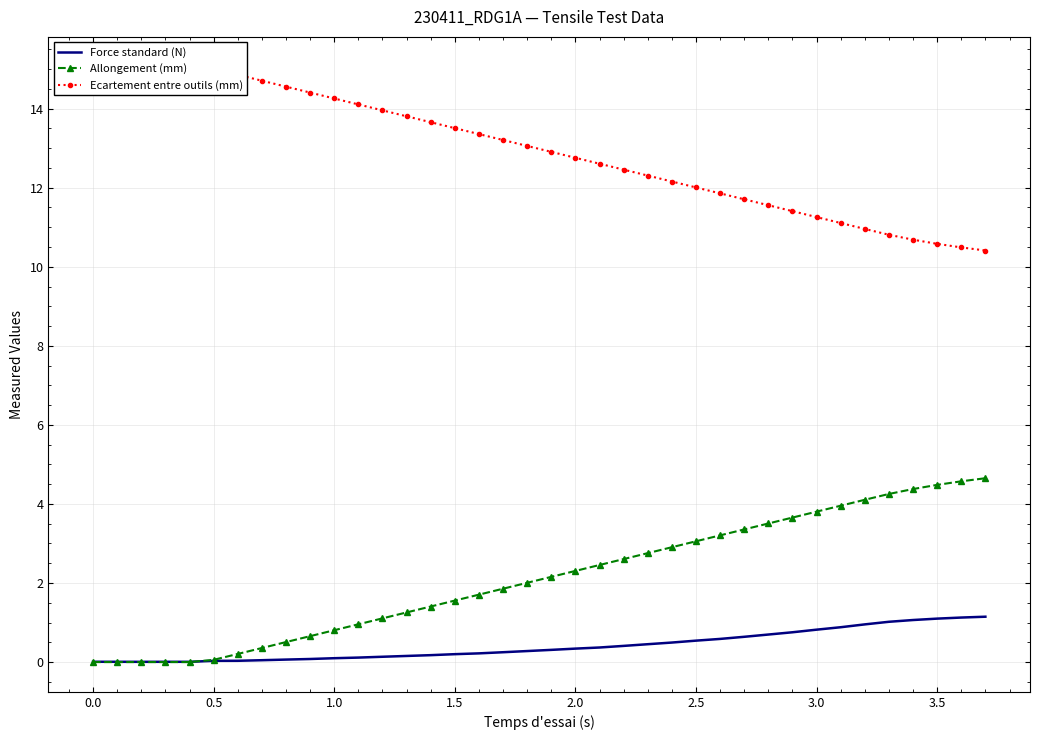

What is the highest value of the Force standard (N) series?

1.1